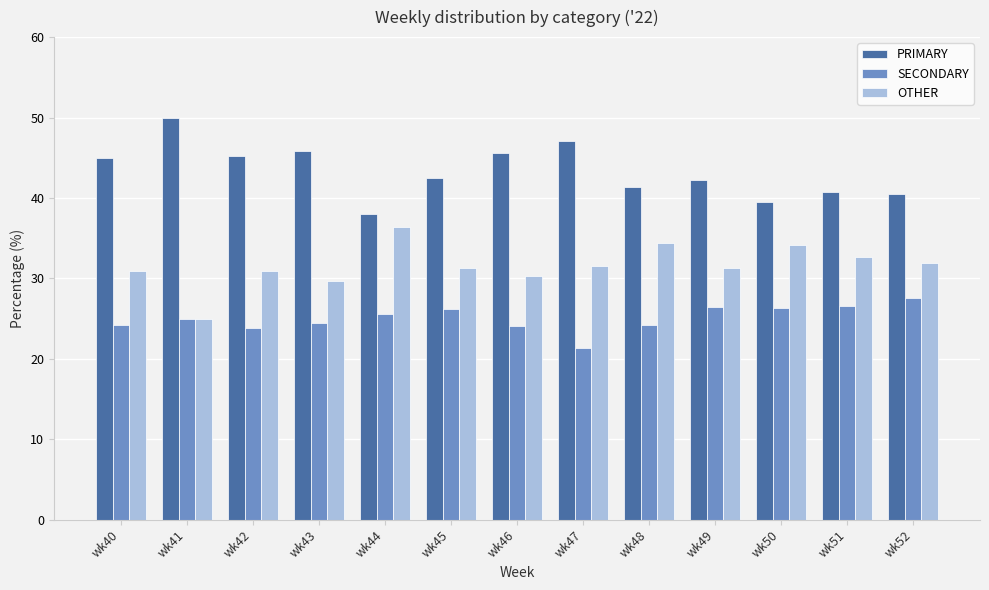

What is the value of the SECONDARY bar at the 2nd from the left?

25.0